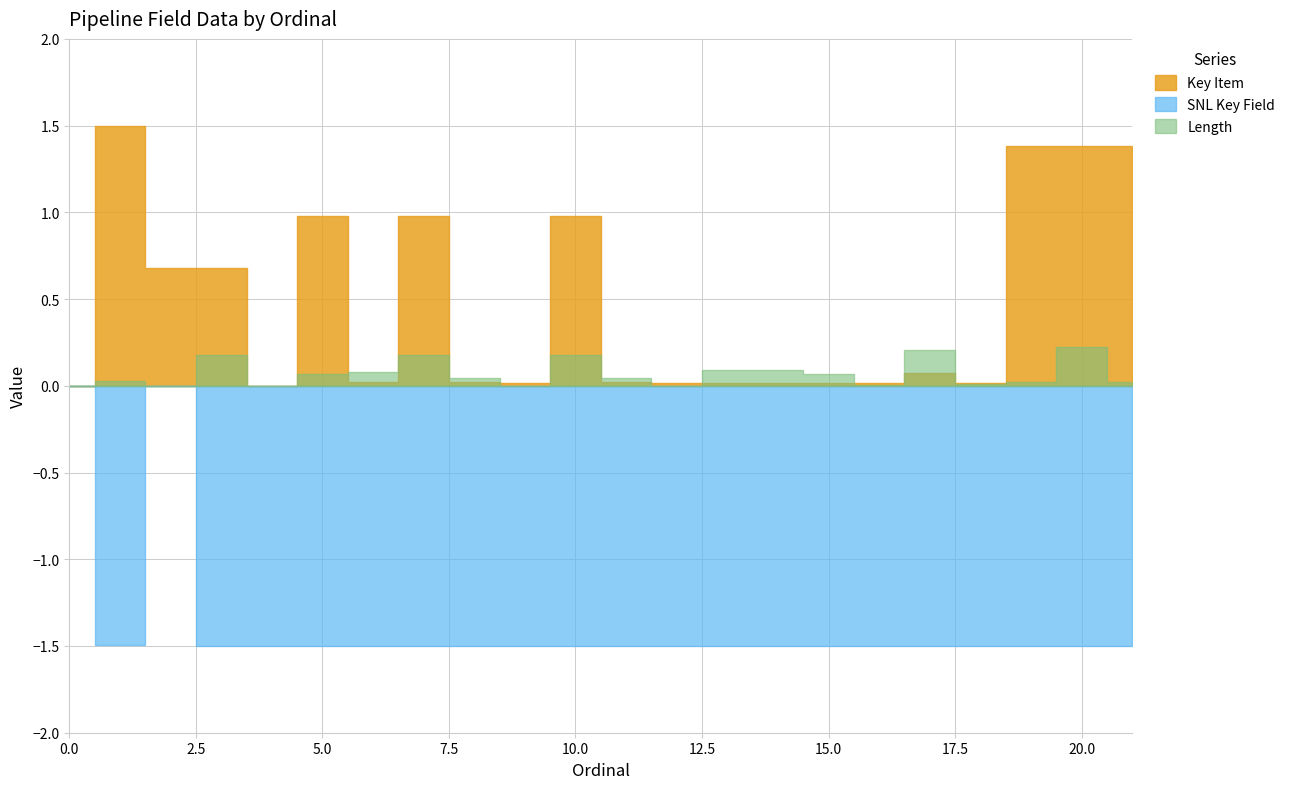

List the labels in order of Length value, largest first.

20, 17, 3, 7, 10, 13, 14, 6, 5, 15, 8, 11, 1, 19, 21, 18, 16, 0, 2, 4, 9, 12